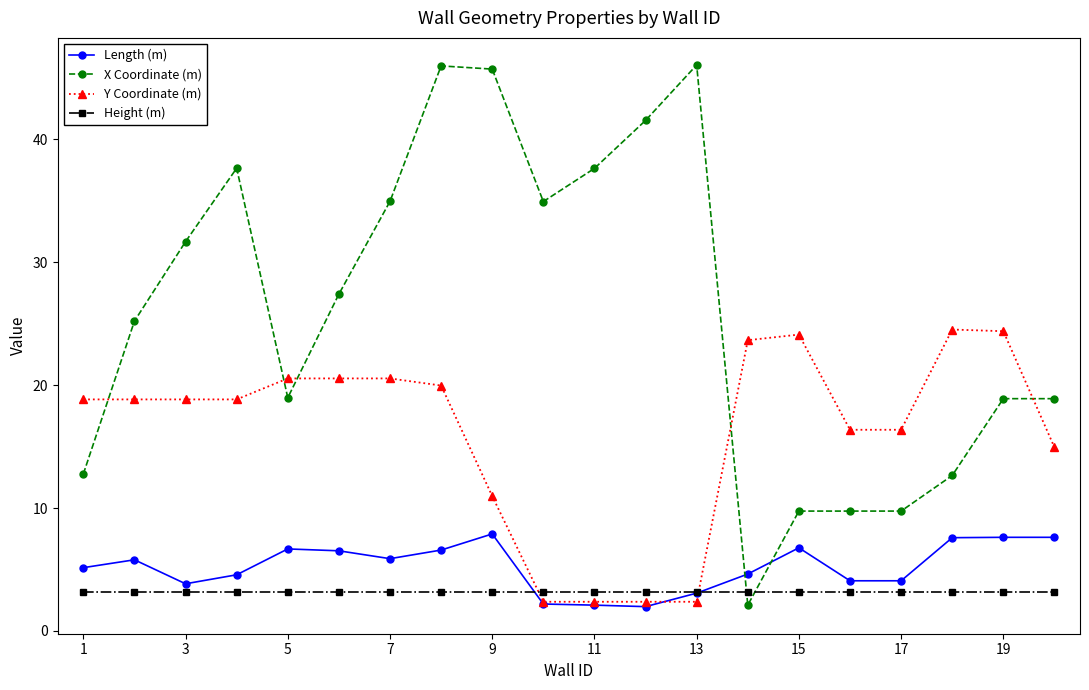

True or false: X Coordinate (m) and Y Coordinate (m) cross at least once.

True